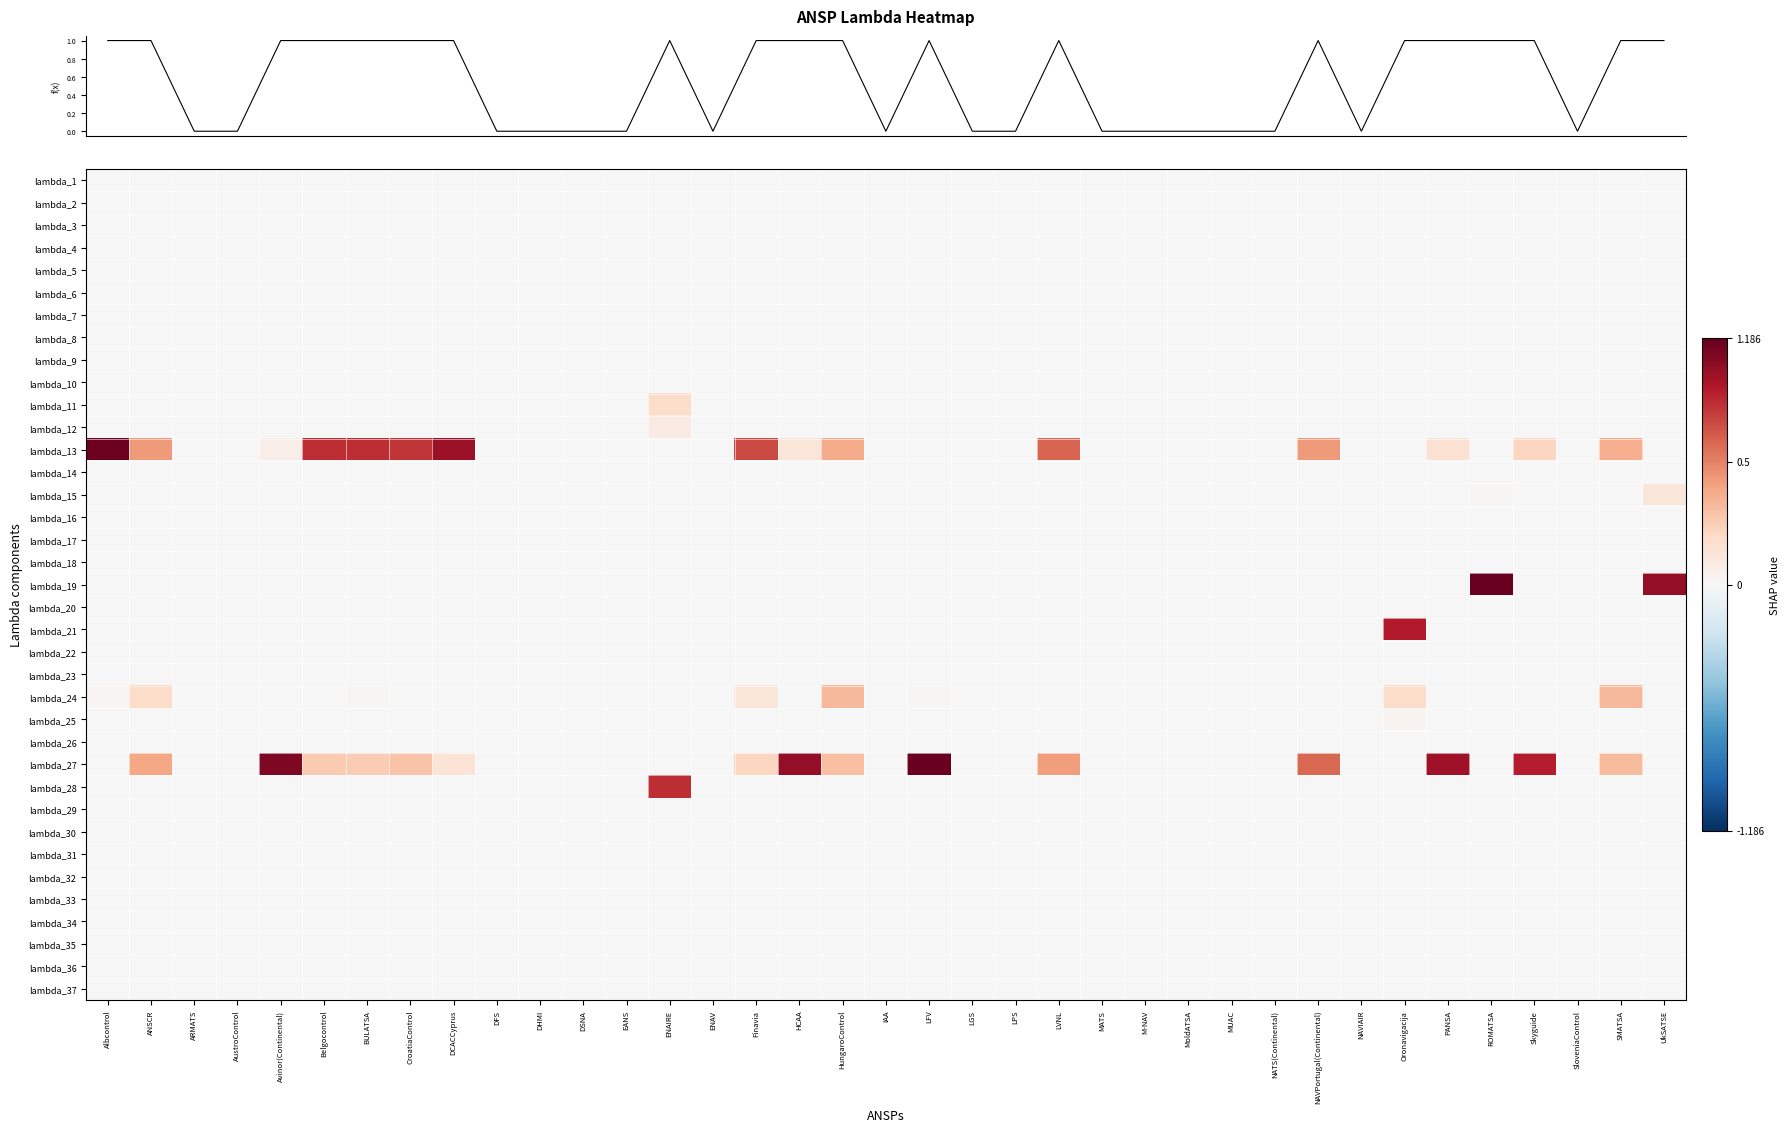

Reading right to left, what are all the values shown in this chart?

row_0: 0.0	0.0	0.0	0.0	0.0	0.0	0.0	0.0	0.0	0.0	0.0	0.0	0.0	0.0	0.0	0.0	0.0	0.0	0.0	0.0	0.0	0.0	0.0	0.0	0.0	0.0	0.0	0.0	0.0	0.0	0.0	0.0	0.0	0.0	0.0	0.0	0.0
row_1: 0.0	0.0	0.0	0.0	0.0	0.0	0.0	0.0	0.0	0.0	0.0	0.0	0.0	0.0	0.0	0.0	0.0	0.0	0.0	0.0	0.0	0.0	0.0	0.0	0.0	0.0	0.0	0.0	0.0	0.0	0.0	0.0	0.0	0.0	0.0	0.0	0.0
row_2: 0.0	0.0	0.0	0.0	0.0	0.0	0.0	0.0	0.0	0.0	0.0	0.0	0.0	0.0	0.0	0.0	0.0	0.0	0.0	0.0	0.0	0.0	0.0	0.0	0.0	0.0	0.0	0.0	0.0	0.0	0.0	0.0	0.0	0.0	0.0	0.0	0.0
row_3: 0.0	0.0	0.0	0.0	0.0	0.0	0.0	0.0	0.0	0.0	0.0	0.0	0.0	0.0	0.0	0.0	0.0	0.0	0.0	0.0	0.0	0.0	0.0	0.0	0.0	0.0	0.0	0.0	0.0	0.0	0.0	0.0	0.0	0.0	0.0	0.0	0.0
row_4: 0.0	0.0	0.0	0.0	0.0	0.0	0.0	0.0	0.0	0.0	0.0	0.0	0.0	0.0	0.0	0.0	0.0	0.0	0.0	0.0	0.0	0.0	0.0	0.0	0.0	0.0	0.0	0.0	0.0	0.0	0.0	0.0	0.0	0.0	0.0	0.0	0.0
row_5: 0.0	0.0	0.0	0.0	0.0	0.0	0.0	0.0	0.0	0.0	0.0	0.0	0.0	0.0	0.0	0.0	0.0	0.0	0.0	0.0	0.0	0.0	0.0	0.0	0.0	0.0	0.0	0.0	0.0	0.0	0.0	0.0	0.0	0.0	0.0	0.0	0.0
row_6: 0.0	0.0	0.0	0.0	0.0	0.0	0.0	0.0	0.0	0.0	0.0	0.0	0.0	0.0	0.0	0.0	0.0	0.0	0.0	0.0	0.0	0.0	0.0	0.0	0.0	0.0	0.0	0.0	0.0	0.0	0.0	0.0	0.0	0.0	0.0	0.0	0.0
row_7: 0.0	0.0	0.0	0.0	0.0	0.0	0.0	0.0	0.0	0.0	0.0	0.0	0.0	0.0	0.0	0.0	0.0	0.0	0.0	0.0	0.0	0.0	0.0	0.0	0.0	0.0	0.0	0.0	0.0	0.0	0.0	0.0	0.0	0.0	0.0	0.0	0.0
row_8: 0.0	0.0	0.0	0.0	0.0	0.0	0.0	0.0	0.0	0.0	0.0	0.0	0.0	0.0	0.0	0.0	0.0	0.0	0.0	0.0	0.0	0.0	0.0	0.0	0.0	0.0	0.0	0.0	0.0	0.0	0.0	0.0	0.0	0.0	0.0	0.0	0.0
row_9: 0.0	0.0	0.0	0.0	0.0	0.0	0.0	0.0	0.0	0.0	0.0	0.0	0.0	0.0	0.0	0.0	0.0	0.0	0.0	0.0	0.0	0.0	0.0	0.0	0.0	0.0	0.0	0.0	0.0	0.0	0.0	0.0	0.0	0.0	0.0	0.0	0.0
row_10: 0.0	0.0	0.0	0.0	0.0	0.0	0.0	0.0	0.0	0.0	0.0	0.0	0.0	0.0	0.0	0.0	0.0	0.0	0.0	0.0	0.0	0.0	0.0	0.2	0.0	0.0	0.0	0.0	0.0	0.0	0.0	0.0	0.0	0.0	0.0	0.0	0.0
row_11: 0.0	0.0	0.0	0.0	0.0	0.0	0.0	0.0	0.0	0.0	0.0	0.0	0.0	0.0	0.0	0.0	0.0	0.0	0.0	0.0	0.0	0.0	0.0	0.1	0.0	0.0	0.0	0.0	0.0	0.0	0.0	0.0	0.0	0.0	0.0	0.0	0.0
row_12: 0.0	0.4	0.0	0.2	0.0	0.1	0.0	0.0	0.4	0.0	0.0	0.0	0.0	0.0	0.6	0.0	0.0	0.0	0.0	0.4	0.1	0.7	0.0	0.0	0.0	0.0	0.0	0.0	0.9	0.7	0.7	0.7	0.1	0.0	0.0	0.4	1.0
row_13: 0.0	0.0	0.0	0.0	0.0	0.0	0.0	0.0	0.0	0.0	0.0	0.0	0.0	0.0	0.0	0.0	0.0	0.0	0.0	0.0	0.0	0.0	0.0	0.0	0.0	0.0	0.0	0.0	0.0	0.0	0.0	0.0	0.0	0.0	0.0	0.0	0.0
row_14: 0.1	0.0	0.0	0.0	0.0	0.0	0.0	0.0	0.0	0.0	0.0	0.0	0.0	0.0	0.0	0.0	0.0	0.0	0.0	0.0	0.0	0.0	0.0	0.0	0.0	0.0	0.0	0.0	0.0	0.0	0.0	0.0	0.0	0.0	0.0	0.0	0.0
row_15: 0.0	0.0	0.0	0.0	0.0	0.0	0.0	0.0	0.0	0.0	0.0	0.0	0.0	0.0	0.0	0.0	0.0	0.0	0.0	0.0	0.0	0.0	0.0	0.0	0.0	0.0	0.0	0.0	0.0	0.0	0.0	0.0	0.0	0.0	0.0	0.0	0.0
row_16: 0.0	0.0	0.0	0.0	0.0	0.0	0.0	0.0	0.0	0.0	0.0	0.0	0.0	0.0	0.0	0.0	0.0	0.0	0.0	0.0	0.0	0.0	0.0	0.0	0.0	0.0	0.0	0.0	0.0	0.0	0.0	0.0	0.0	0.0	0.0	0.0	0.0
row_17: 0.0	0.0	0.0	0.0	0.0	0.0	0.0	0.0	0.0	0.0	0.0	0.0	0.0	0.0	0.0	0.0	0.0	0.0	0.0	0.0	0.0	0.0	0.0	0.0	0.0	0.0	0.0	0.0	0.0	0.0	0.0	0.0	0.0	0.0	0.0	0.0	0.0
row_18: 0.9	0.0	0.0	0.0	1.0	0.0	0.0	0.0	0.0	0.0	0.0	0.0	0.0	0.0	0.0	0.0	0.0	0.0	0.0	0.0	0.0	0.0	0.0	0.0	0.0	0.0	0.0	0.0	0.0	0.0	0.0	0.0	0.0	0.0	0.0	0.0	0.0
row_19: 0.0	0.0	0.0	0.0	0.0	0.0	0.0	0.0	0.0	0.0	0.0	0.0	0.0	0.0	0.0	0.0	0.0	0.0	0.0	0.0	0.0	0.0	0.0	0.0	0.0	0.0	0.0	0.0	0.0	0.0	0.0	0.0	0.0	0.0	0.0	0.0	0.0
row_20: 0.0	0.0	0.0	0.0	0.0	0.0	0.8	0.0	0.0	0.0	0.0	0.0	0.0	0.0	0.0	0.0	0.0	0.0	0.0	0.0	0.0	0.0	0.0	0.0	0.0	0.0	0.0	0.0	0.0	0.0	0.0	0.0	0.0	0.0	0.0	0.0	0.0
row_21: 0.0	0.0	0.0	0.0	0.0	0.0	0.0	0.0	0.0	0.0	0.0	0.0	0.0	0.0	0.0	0.0	0.0	0.0	0.0	0.0	0.0	0.0	0.0	0.0	0.0	0.0	0.0	0.0	0.0	0.0	0.0	0.0	0.0	0.0	0.0	0.0	0.0
row_22: 0.0	0.0	0.0	0.0	0.0	0.0	0.0	0.0	0.0	0.0	0.0	0.0	0.0	0.0	0.0	0.0	0.0	0.0	0.0	0.0	0.0	0.0	0.0	0.0	0.0	0.0	0.0	0.0	0.0	0.0	0.0	0.0	0.0	0.0	0.0	0.0	0.0
row_23: 0.0	0.3	0.0	0.0	0.0	0.0	0.2	0.0	0.0	0.0	0.0	0.0	0.0	0.0	0.0	0.0	0.0	0.0	0.0	0.3	0.0	0.1	0.0	0.0	0.0	0.0	0.0	0.0	0.0	0.0	0.0	0.0	0.0	0.0	0.0	0.2	0.0
row_24: 0.0	0.0	0.0	0.0	0.0	0.0	0.0	0.0	0.0	0.0	0.0	0.0	0.0	0.0	0.0	0.0	0.0	0.0	0.0	0.0	0.0	0.0	0.0	0.0	0.0	0.0	0.0	0.0	0.0	0.0	0.0	0.0	0.0	0.0	0.0	0.0	0.0
row_25: 0.0	0.0	0.0	0.0	0.0	0.0	0.0	0.0	0.0	0.0	0.0	0.0	0.0	0.0	0.0	0.0	0.0	0.0	0.0	0.0	0.0	0.0	0.0	0.0	0.0	0.0	0.0	0.0	0.0	0.0	0.0	0.0	0.0	0.0	0.0	0.0	0.0
row_26: 0.0	0.3	0.0	0.8	0.0	0.9	0.0	0.0	0.6	0.0	0.0	0.0	0.0	0.0	0.4	0.0	0.0	1.0	0.0	0.3	0.9	0.2	0.0	0.0	0.0	0.0	0.0	0.0	0.1	0.3	0.3	0.3	0.9	0.0	0.0	0.4	0.0
row_27: 0.0	0.0	0.0	0.0	0.0	0.0	0.0	0.0	0.0	0.0	0.0	0.0	0.0	0.0	0.0	0.0	0.0	0.0	0.0	0.0	0.0	0.0	0.0	0.7	0.0	0.0	0.0	0.0	0.0	0.0	0.0	0.0	0.0	0.0	0.0	0.0	0.0
row_28: 0.0	0.0	0.0	0.0	0.0	0.0	0.0	0.0	0.0	0.0	0.0	0.0	0.0	0.0	0.0	0.0	0.0	0.0	0.0	0.0	0.0	0.0	0.0	0.0	0.0	0.0	0.0	0.0	0.0	0.0	0.0	0.0	0.0	0.0	0.0	0.0	0.0
row_29: 0.0	0.0	0.0	0.0	0.0	0.0	0.0	0.0	0.0	0.0	0.0	0.0	0.0	0.0	0.0	0.0	0.0	0.0	0.0	0.0	0.0	0.0	0.0	0.0	0.0	0.0	0.0	0.0	0.0	0.0	0.0	0.0	0.0	0.0	0.0	0.0	0.0
row_30: 0.0	0.0	0.0	0.0	0.0	0.0	0.0	0.0	0.0	0.0	0.0	0.0	0.0	0.0	0.0	0.0	0.0	0.0	0.0	0.0	0.0	0.0	0.0	0.0	0.0	0.0	0.0	0.0	0.0	0.0	0.0	0.0	0.0	0.0	0.0	0.0	0.0
row_31: 0.0	0.0	0.0	0.0	0.0	0.0	0.0	0.0	0.0	0.0	0.0	0.0	0.0	0.0	0.0	0.0	0.0	0.0	0.0	0.0	0.0	0.0	0.0	0.0	0.0	0.0	0.0	0.0	0.0	0.0	0.0	0.0	0.0	0.0	0.0	0.0	0.0
row_32: 0.0	0.0	0.0	0.0	0.0	0.0	0.0	0.0	0.0	0.0	0.0	0.0	0.0	0.0	0.0	0.0	0.0	0.0	0.0	0.0	0.0	0.0	0.0	0.0	0.0	0.0	0.0	0.0	0.0	0.0	0.0	0.0	0.0	0.0	0.0	0.0	0.0
row_33: 0.0	0.0	0.0	0.0	0.0	0.0	0.0	0.0	0.0	0.0	0.0	0.0	0.0	0.0	0.0	0.0	0.0	0.0	0.0	0.0	0.0	0.0	0.0	0.0	0.0	0.0	0.0	0.0	0.0	0.0	0.0	0.0	0.0	0.0	0.0	0.0	0.0
row_34: 0.0	0.0	0.0	0.0	0.0	0.0	0.0	0.0	0.0	0.0	0.0	0.0	0.0	0.0	0.0	0.0	0.0	0.0	0.0	0.0	0.0	0.0	0.0	0.0	0.0	0.0	0.0	0.0	0.0	0.0	0.0	0.0	0.0	0.0	0.0	0.0	0.0
row_35: 0.0	0.0	0.0	0.0	0.0	0.0	0.0	0.0	0.0	0.0	0.0	0.0	0.0	0.0	0.0	0.0	0.0	0.0	0.0	0.0	0.0	0.0	0.0	0.0	0.0	0.0	0.0	0.0	0.0	0.0	0.0	0.0	0.0	0.0	0.0	0.0	0.0
row_36: 0.0	0.0	0.0	0.0	0.0	0.0	0.0	0.0	0.0	0.0	0.0	0.0	0.0	0.0	0.0	0.0	0.0	0.0	0.0	0.0	0.0	0.0	0.0	0.0	0.0	0.0	0.0	0.0	0.0	0.0	0.0	0.0	0.0	0.0	0.0	0.0	0.0